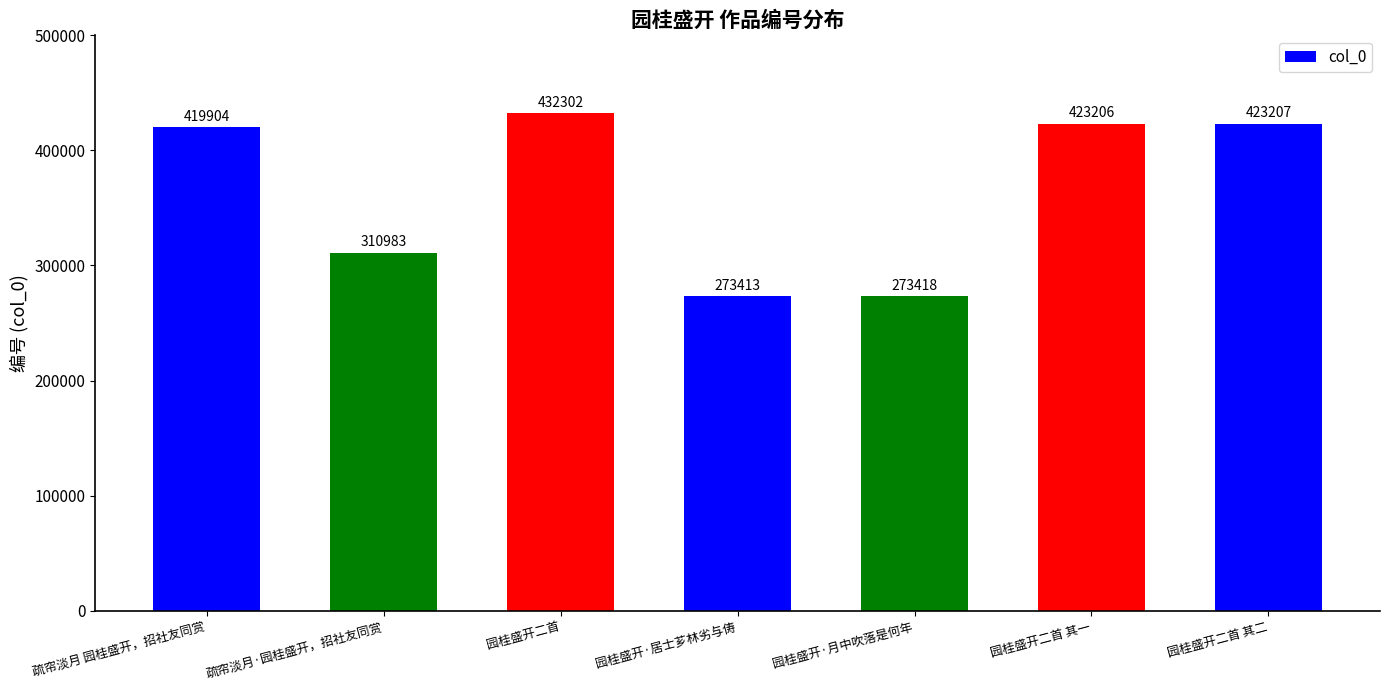

Is it true that the value at 疏帘淡月·园桂盛开，招社友同赏 is 310983?

True